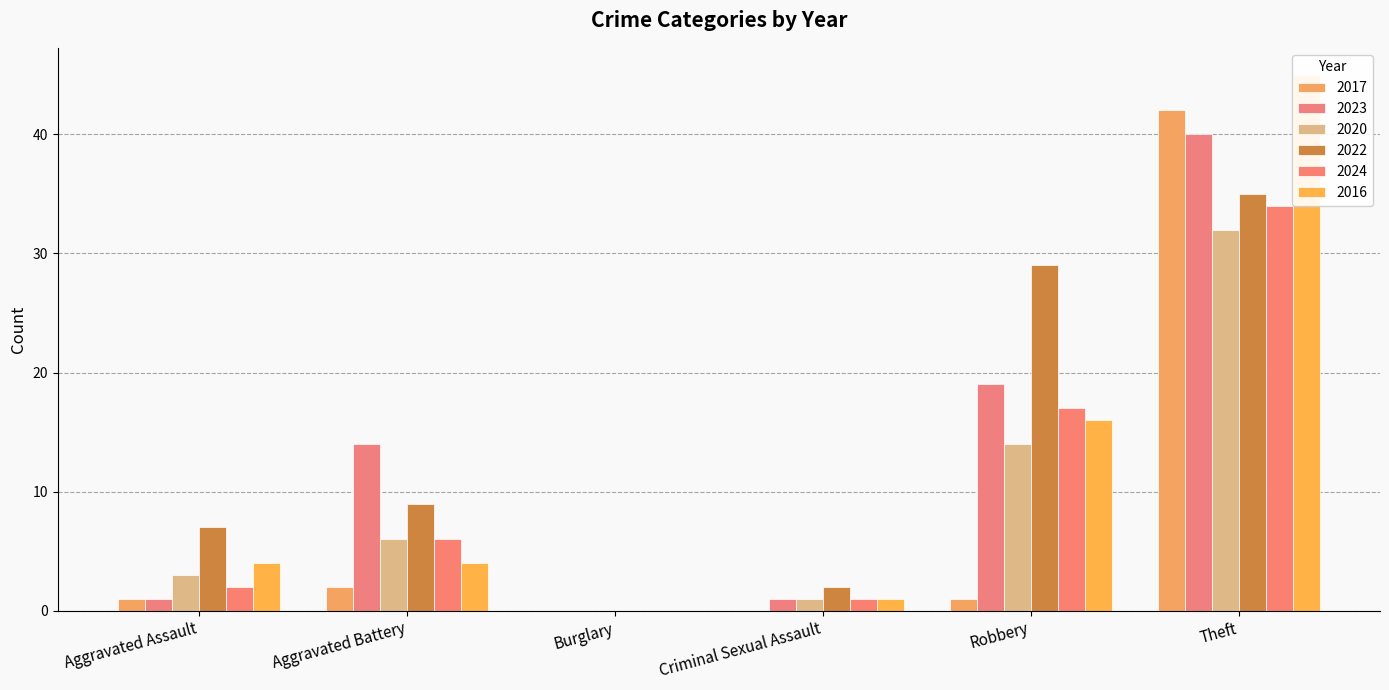

Which series changed the most between Aggravated Battery and Theft?

2016